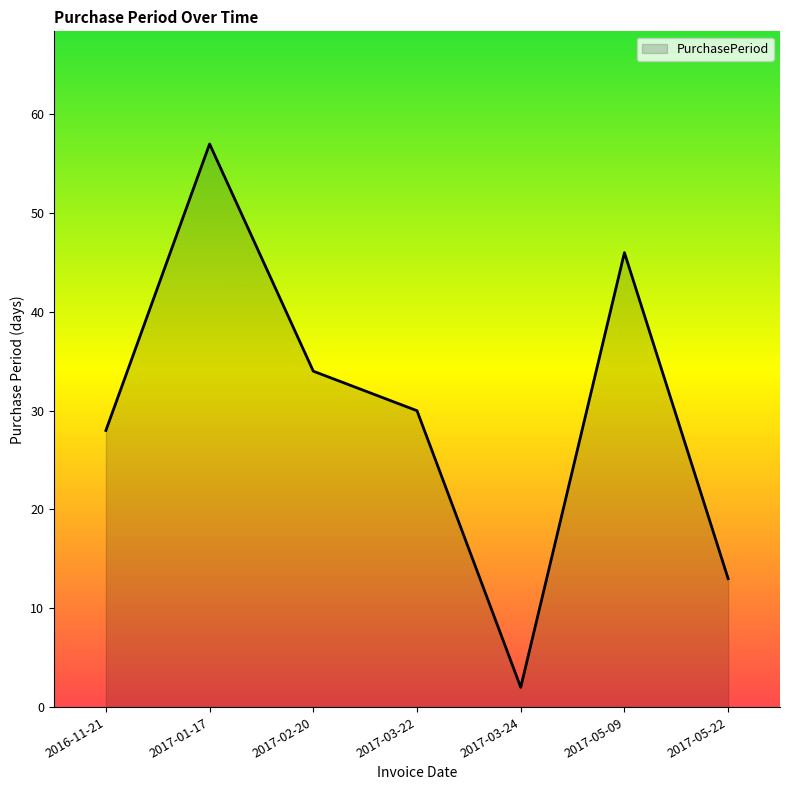

Which category has the highest value across all series?

2017-01-17